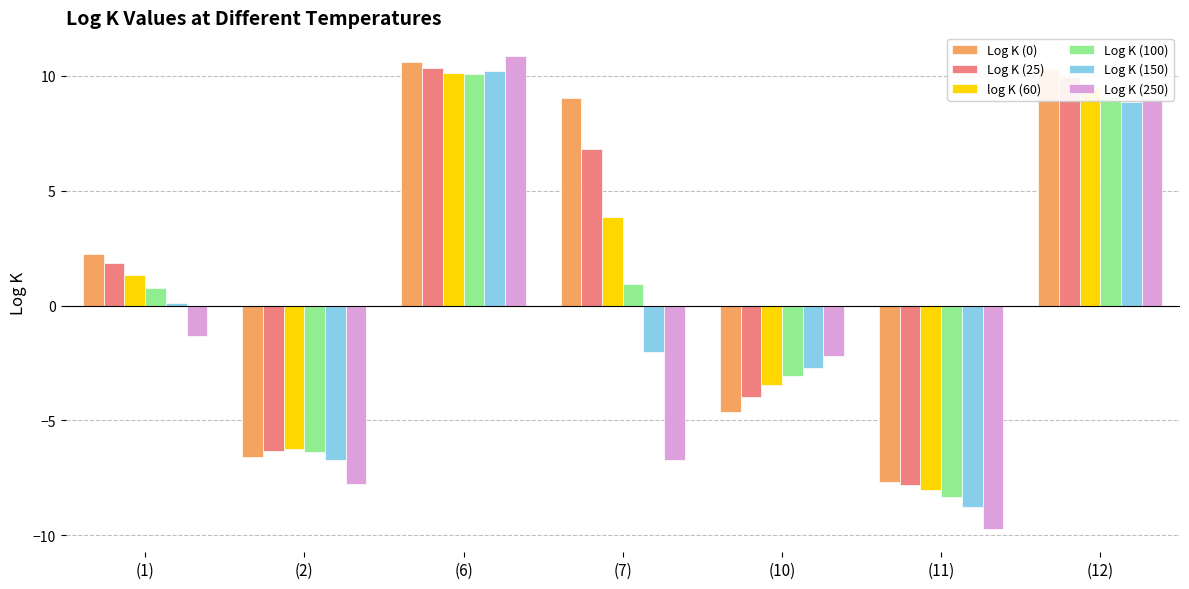

What are all the series names shown in the legend?

Log K (0), Log K (25), log K (60), Log K (100), Log K (150), Log K (250)